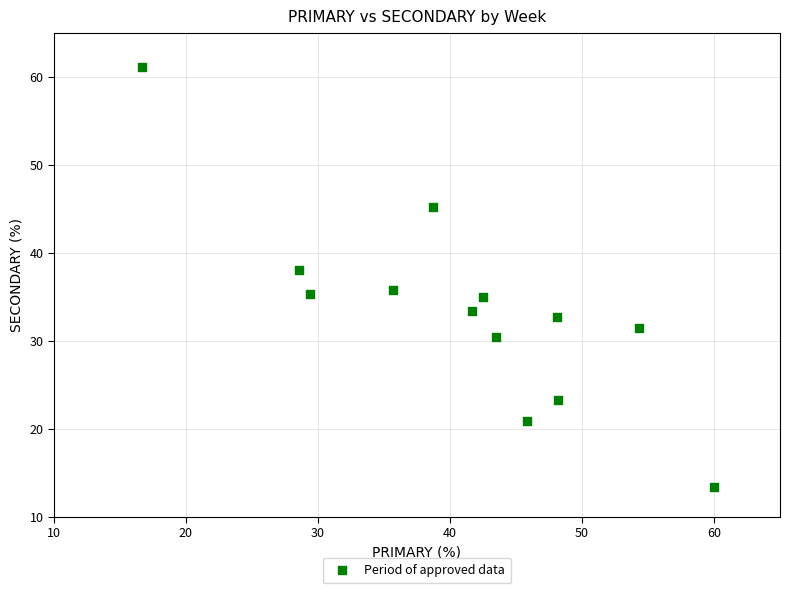

What is the range of X values (max minus min)?

43.3